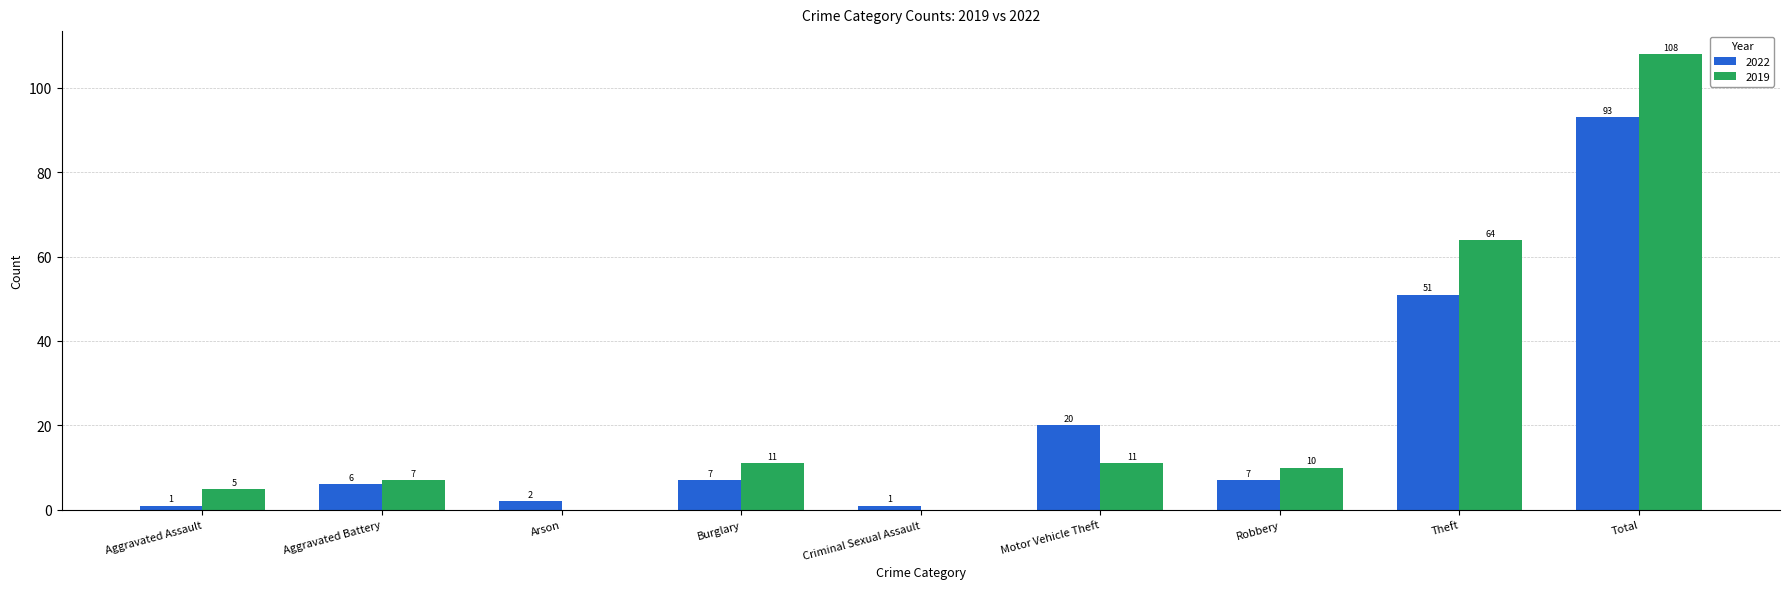

What is the total value across all series at Burglary?

18